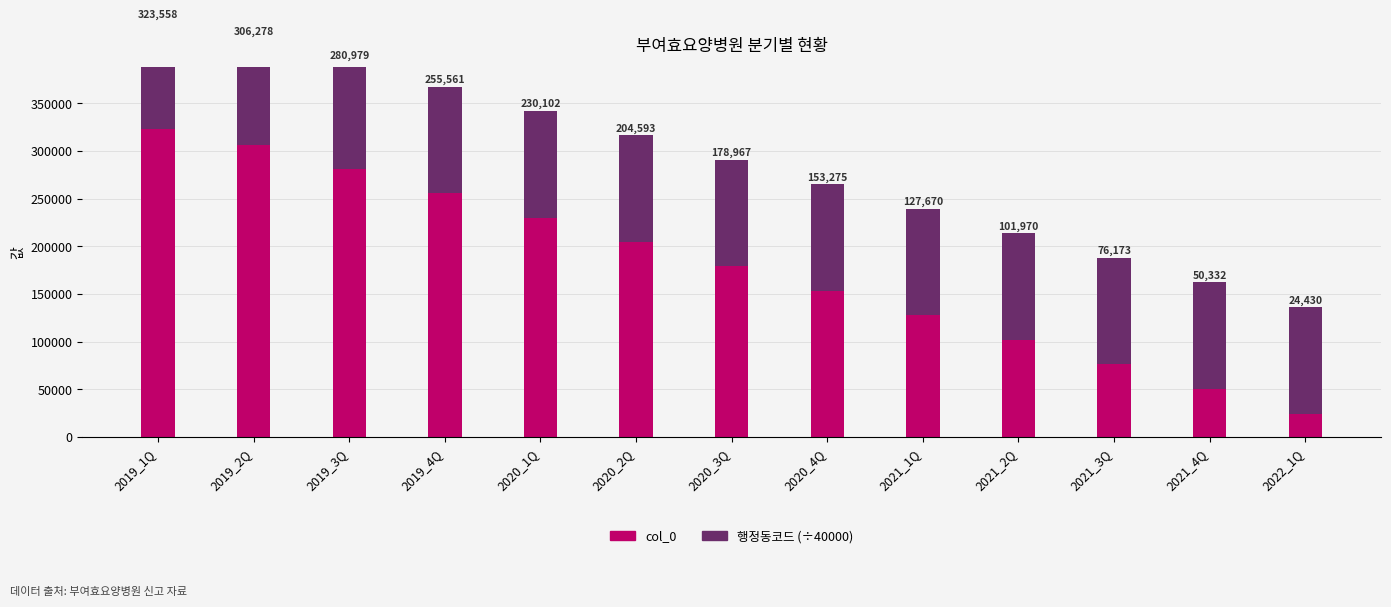

What is the label of the 11th bar from the left?

2021_3Q